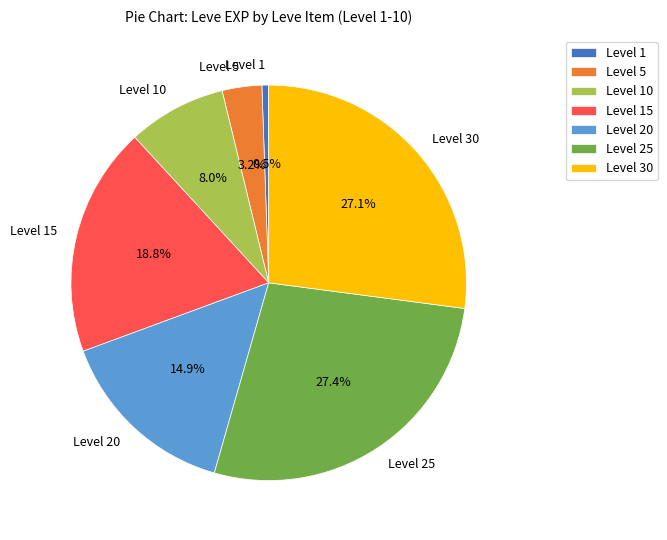

What is the smallest slice in the pie chart?

Level 1